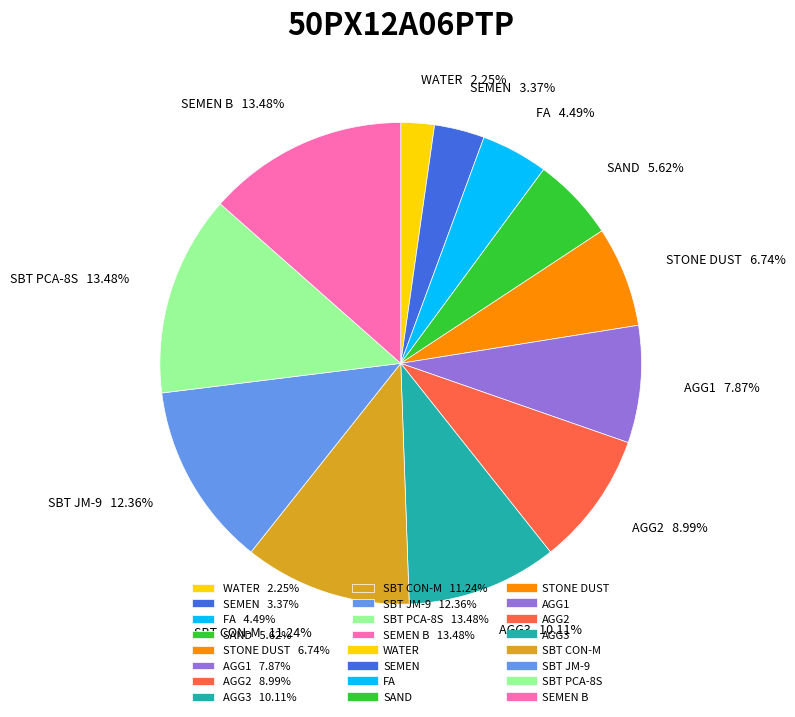

Does any single category account for the majority?

No